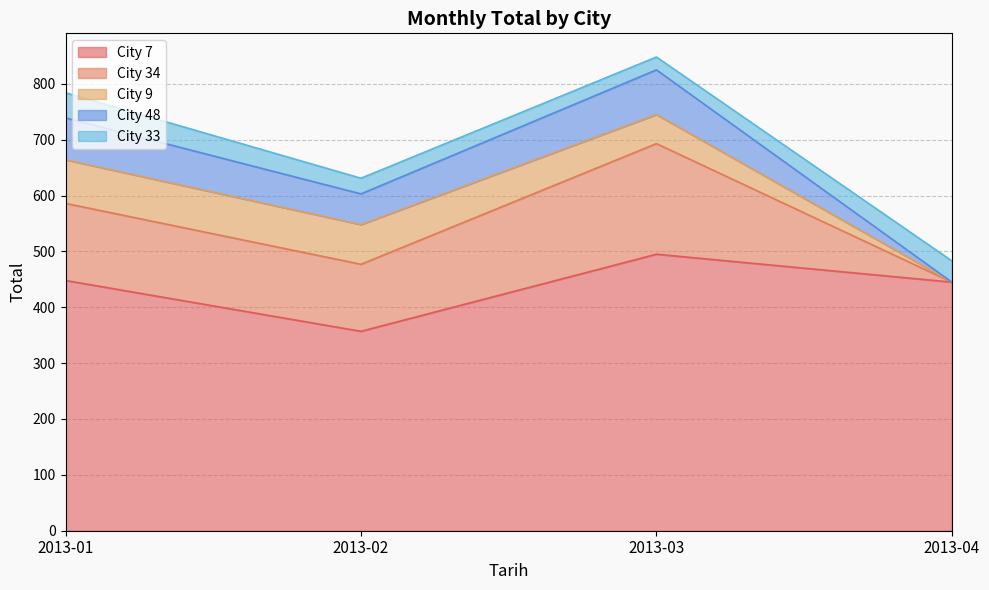

The City 34 series shows 214 at 2013-01. True or false?

False